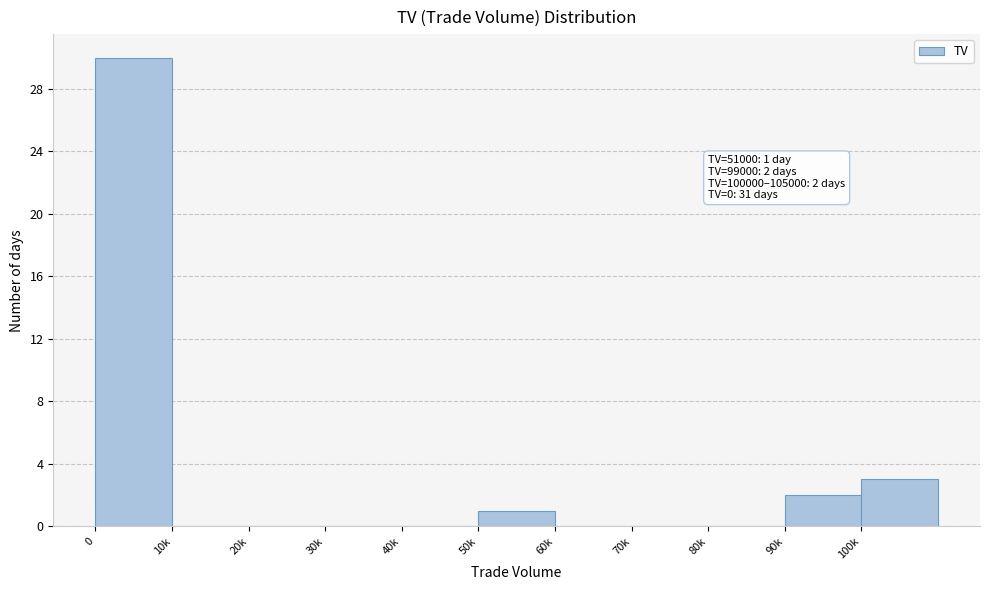

Reading left to right, transcribe all the data shown in this chart.

0=30	10k=0	20k=0	30k=0	40k=0	50k=1	60k=0	70k=0	80k=0	90k=2	100k=3